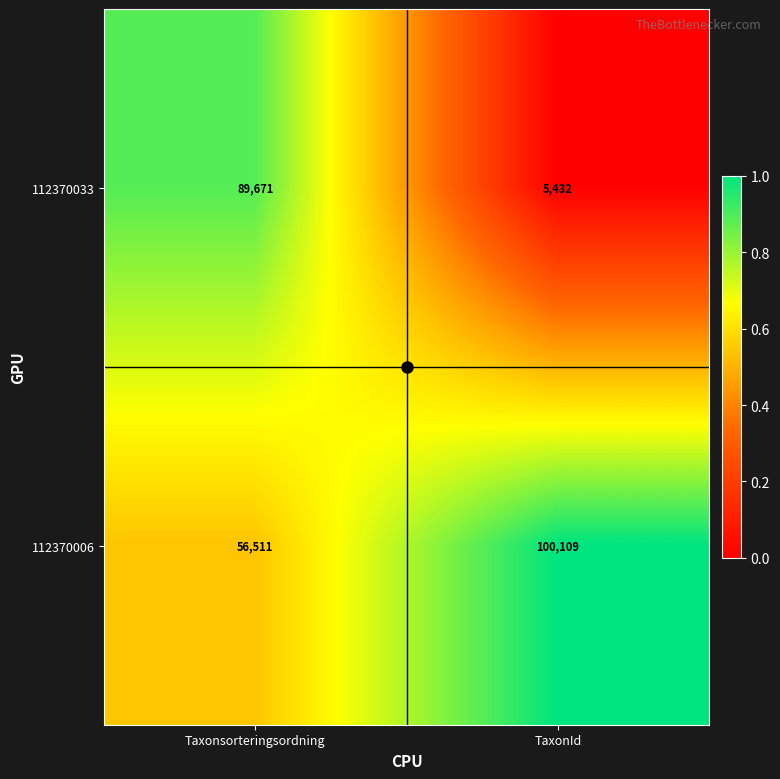

What is the maximum value shown in the chart?

100109